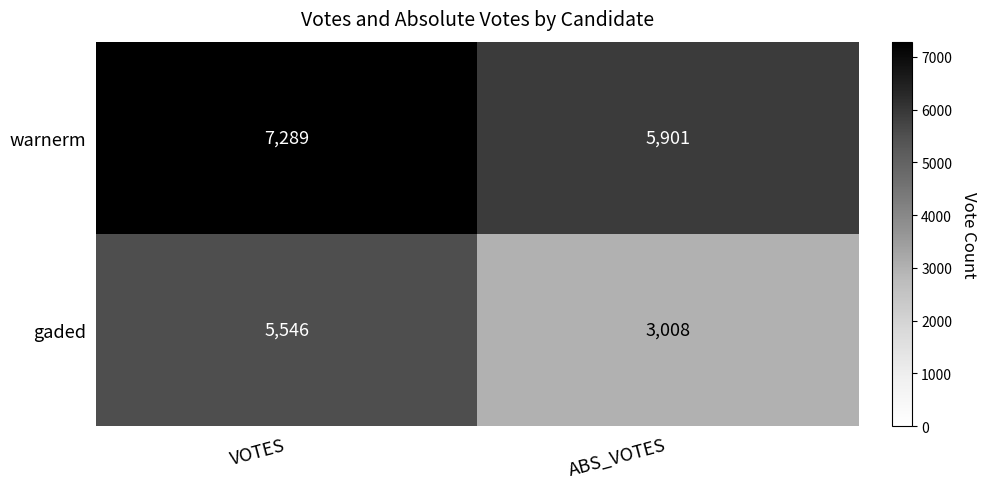

Which category has the highest value in the gaded series?

VOTES